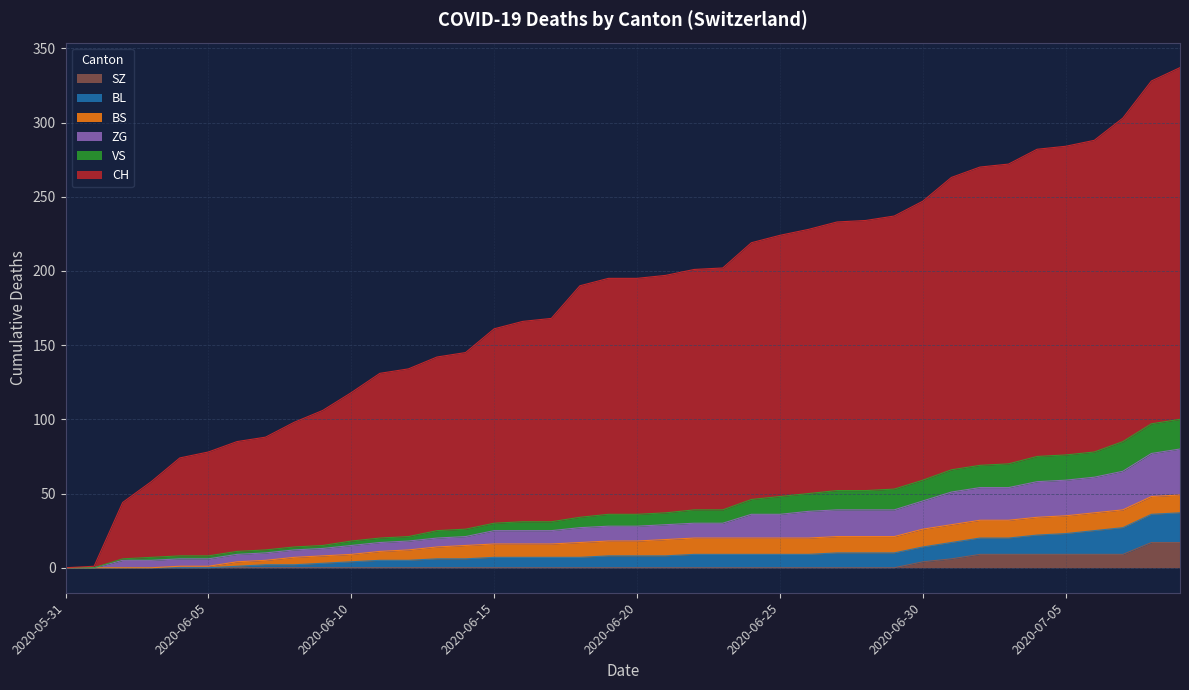

How many values in SZ are above zero?

10